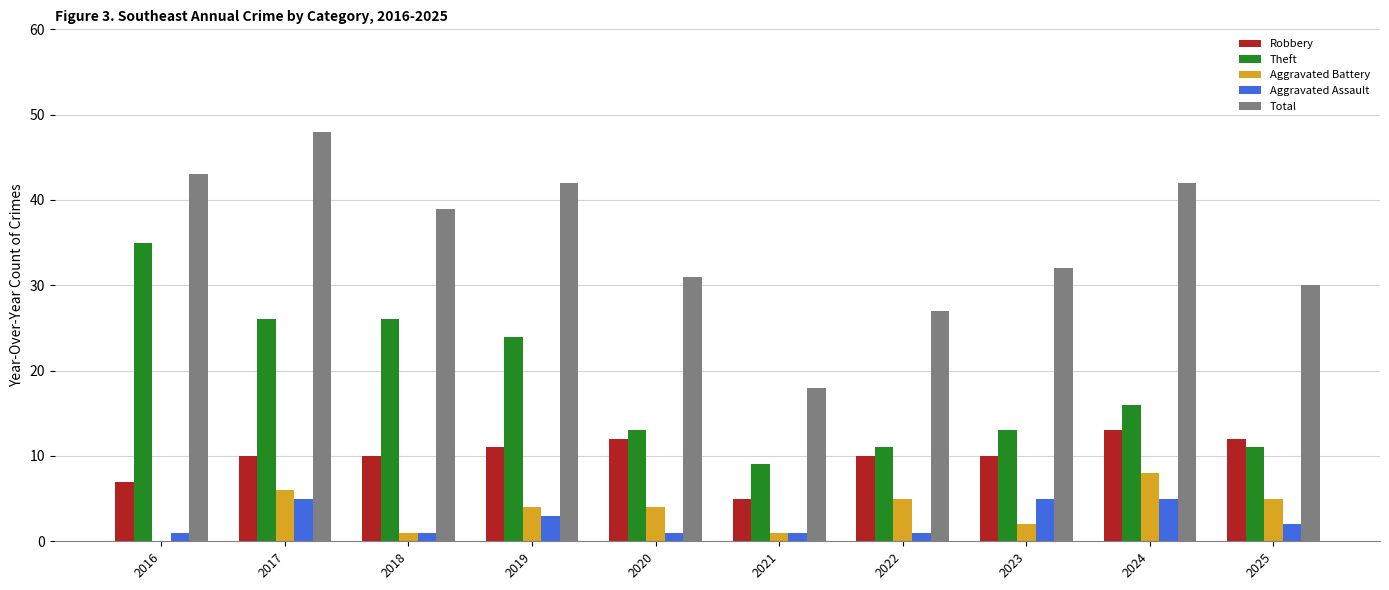

Count the number of categories in the chart.

10